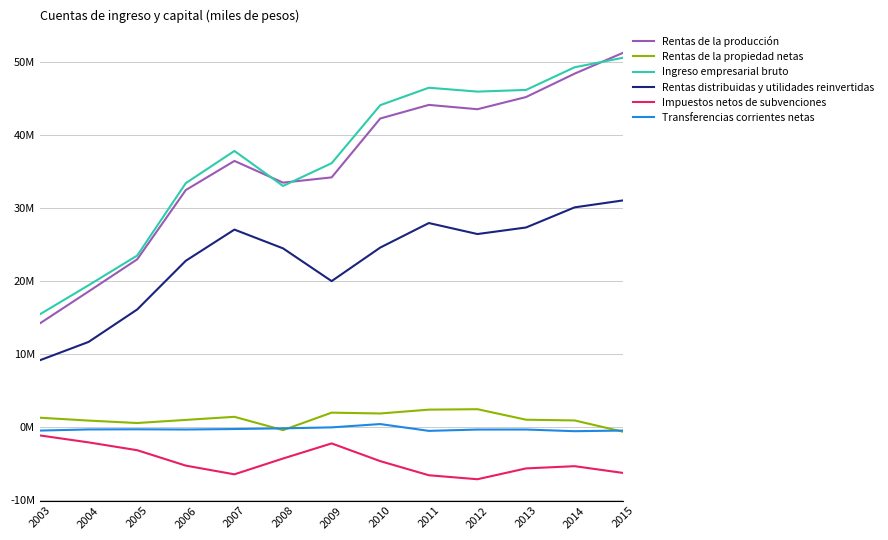

At how many categories does at least one series exceed 18439413?

12